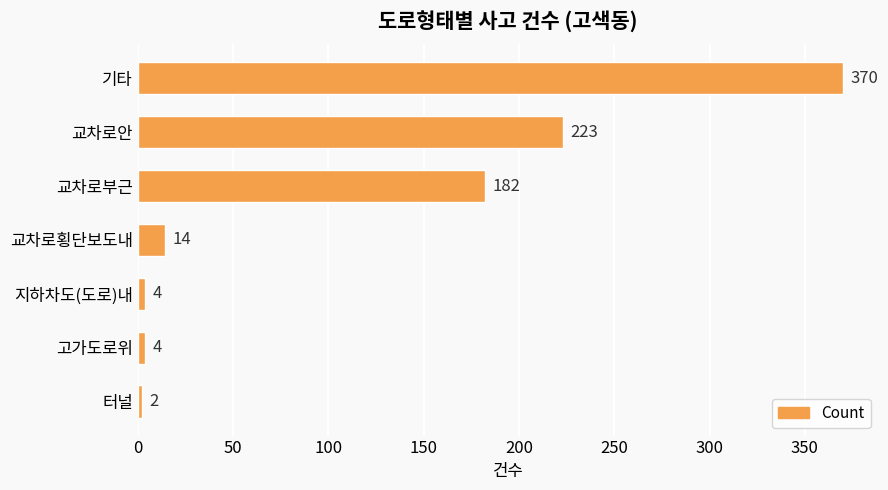

Reading top to bottom, list all the values displayed in this chart.

370	223	182	14	4	4	2